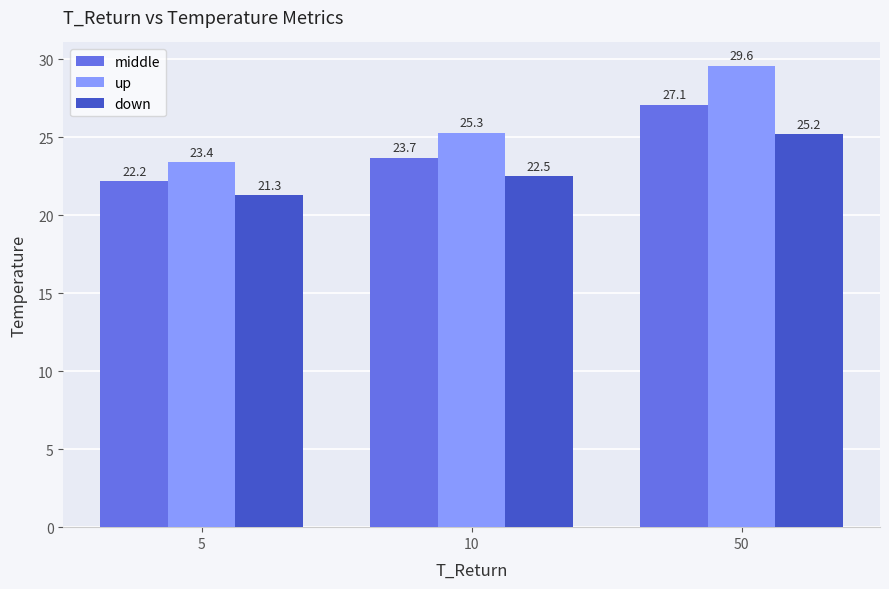

What is the sum of the up values at 10 and 50?

54.9